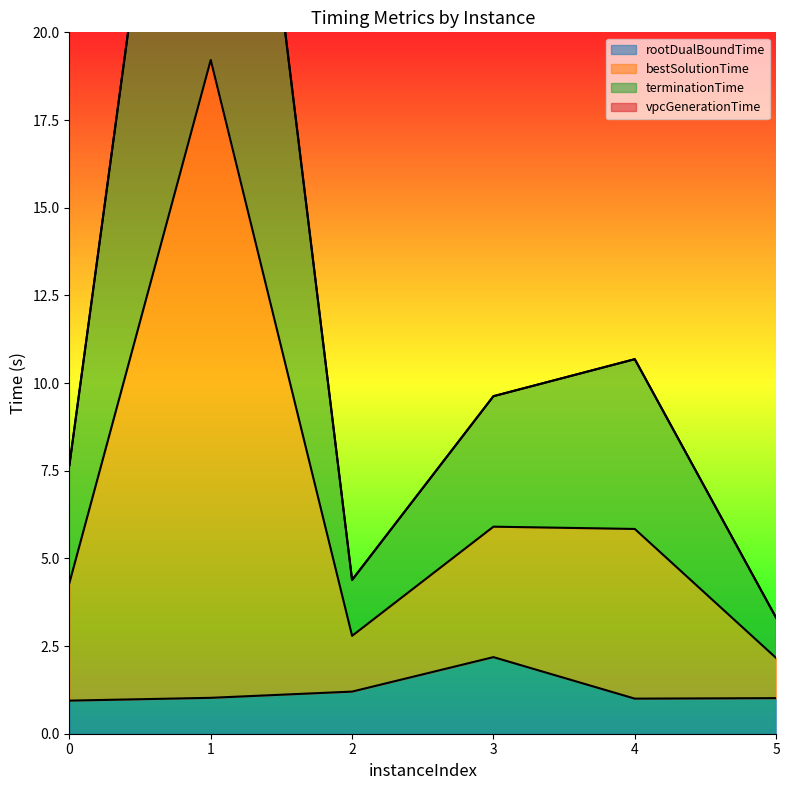

List the labels in order of bestSolutionTime value, largest first.

1, 4, 3, 0, 2, 5